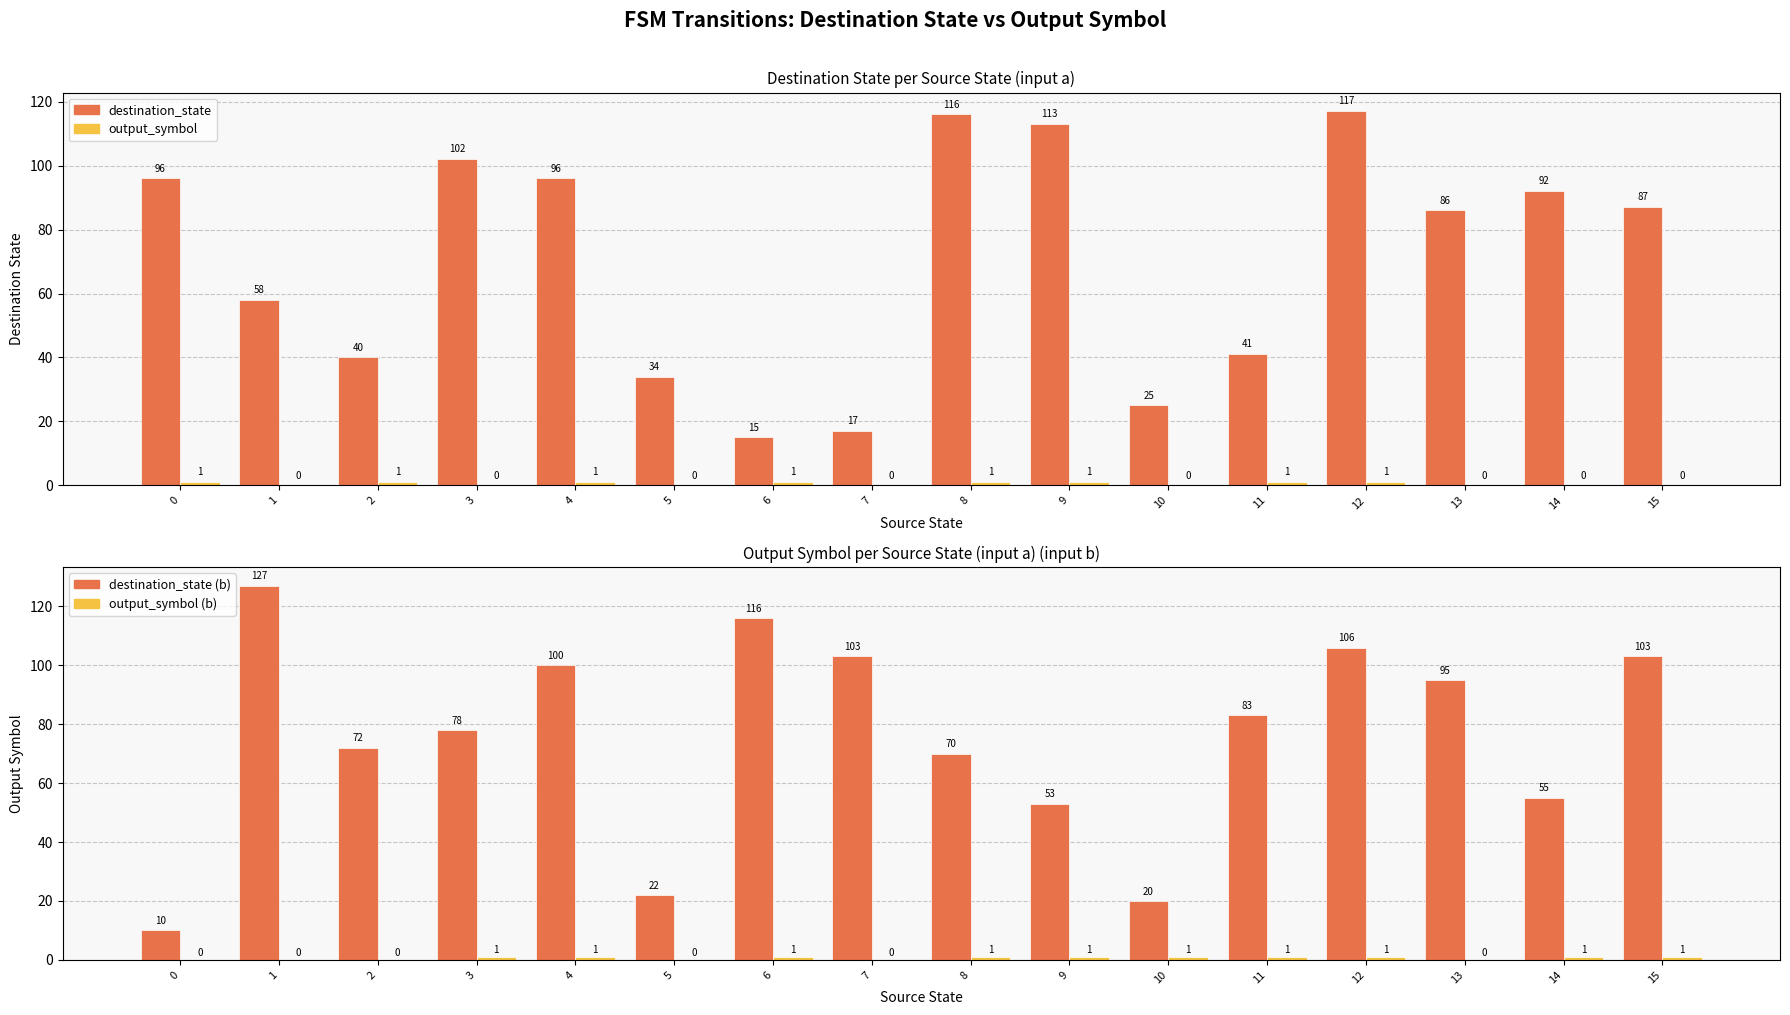

Which series changed the most between 2 and 5?

destination_state (b)